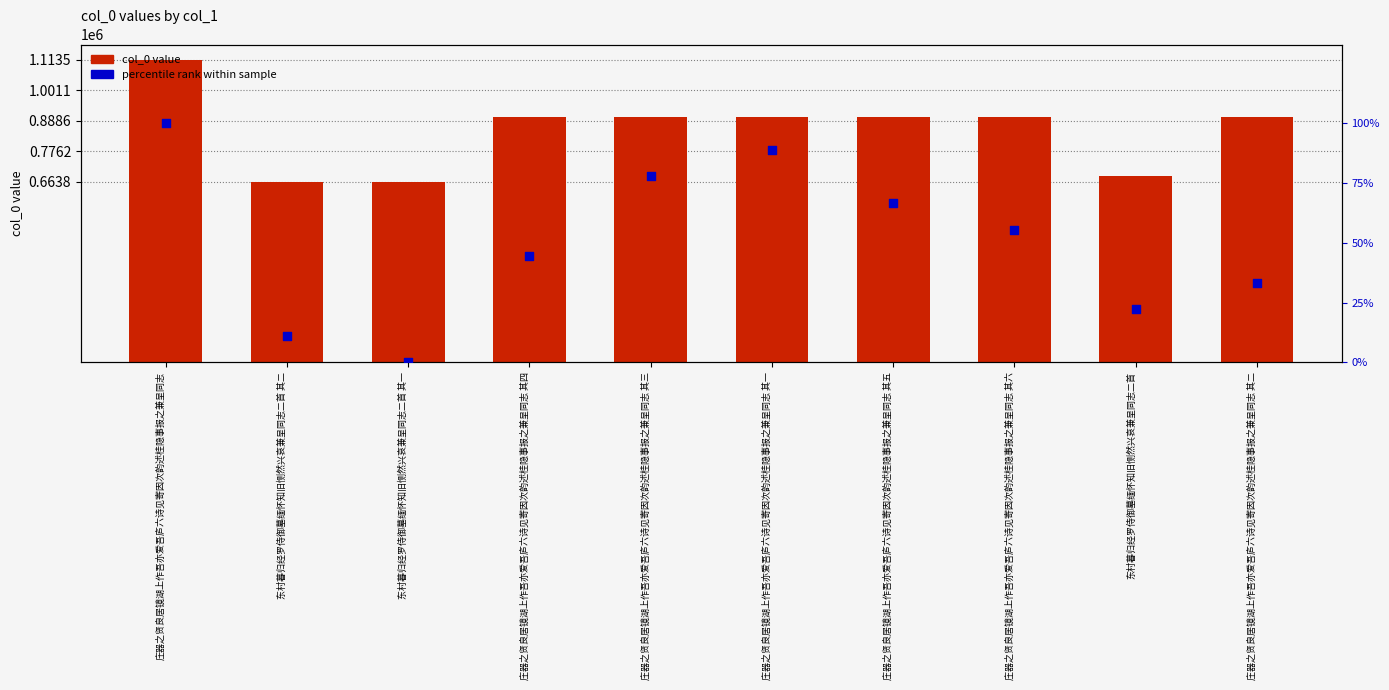

Which series reaches the minimum Y coordinate?

percentile rank